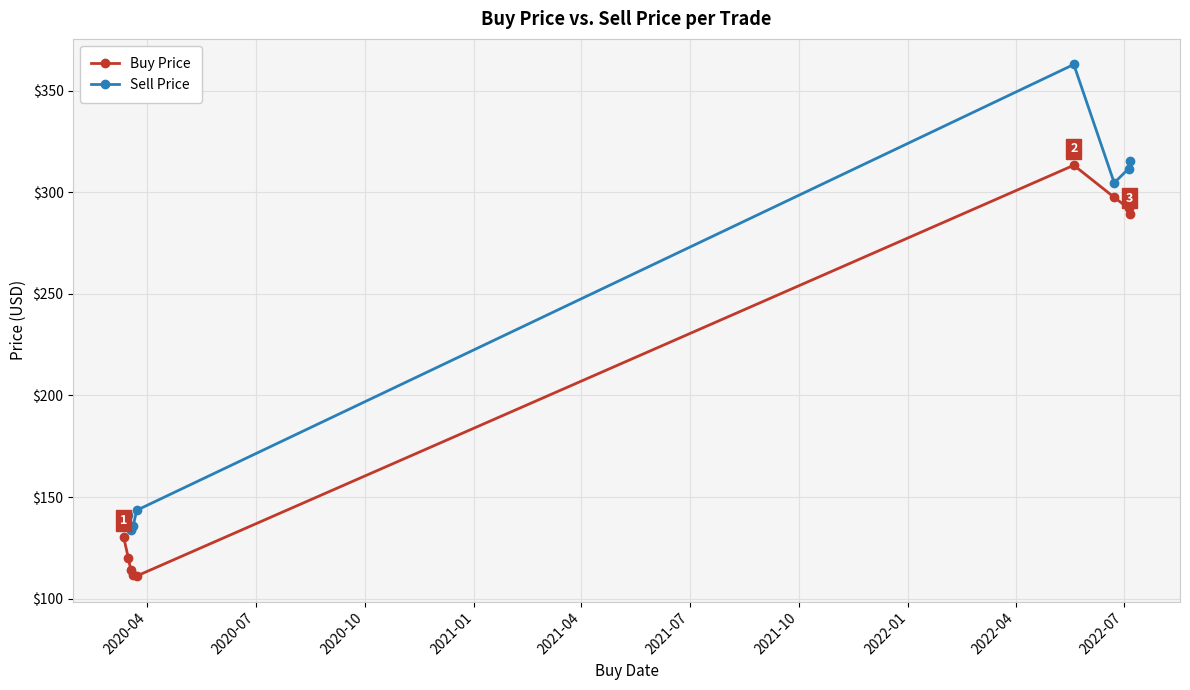

How many data points does each series have?

9